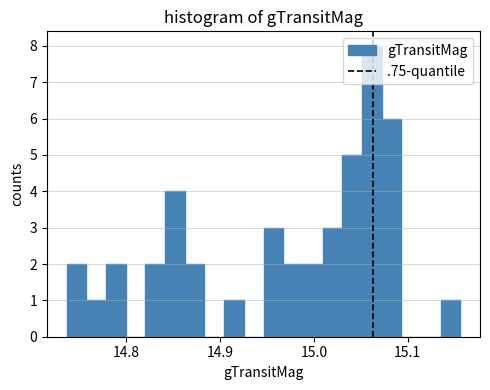

Around what value on the x-axis is the tallest bar? Give the approximate position of its centre, as read against the axis.

15.06